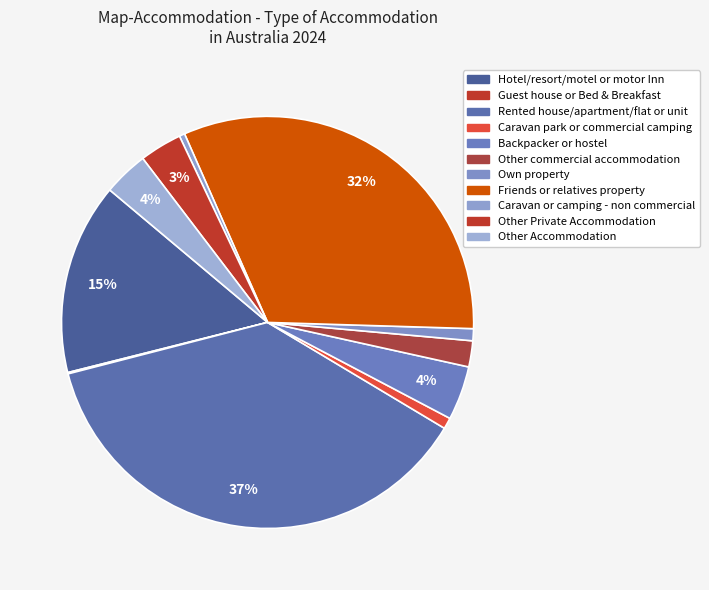

How many slices are in this pie chart?

11